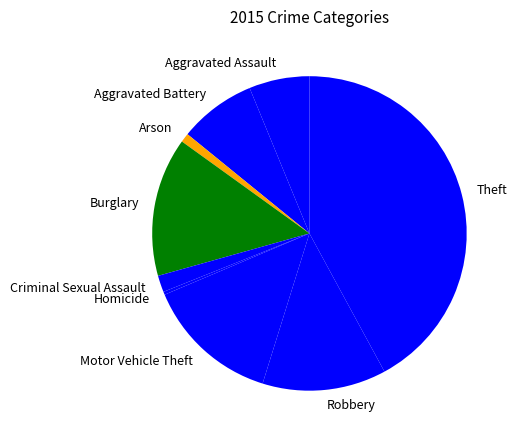

Count the number of slices in the pie.

9